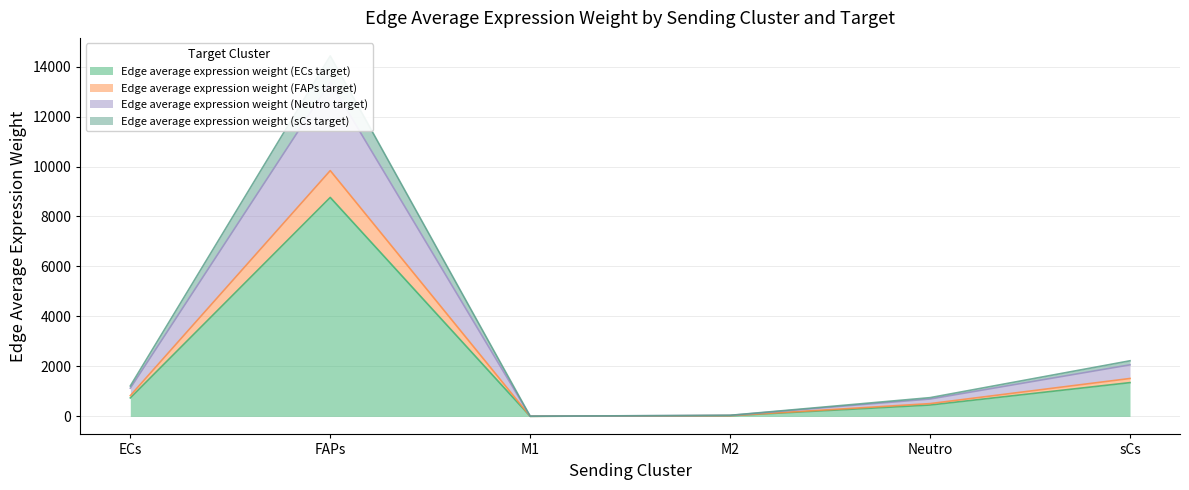

What is the maximum value shown in the chart?

14426.8